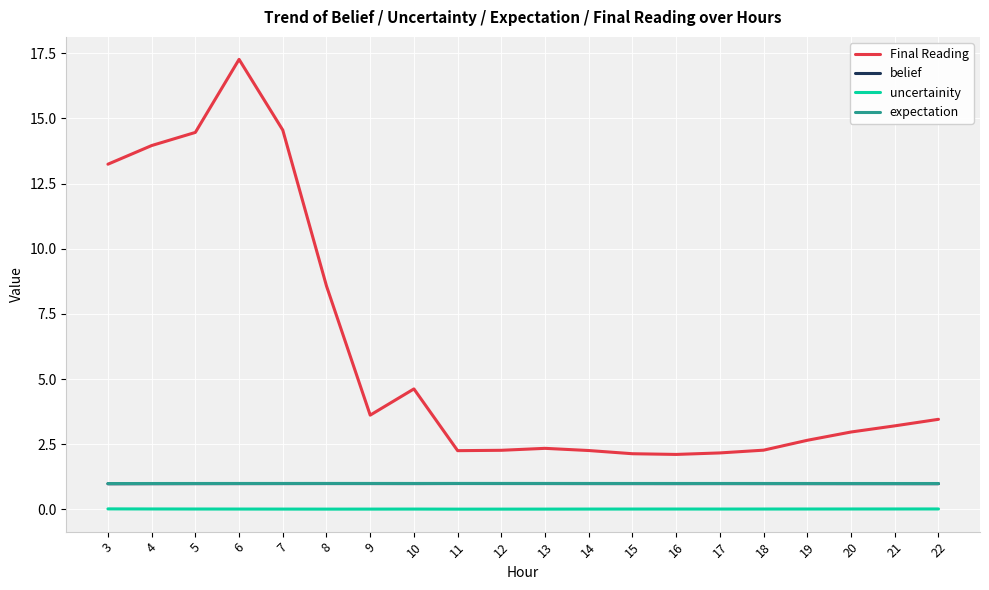

At which category is the sum across all series the highest?

6